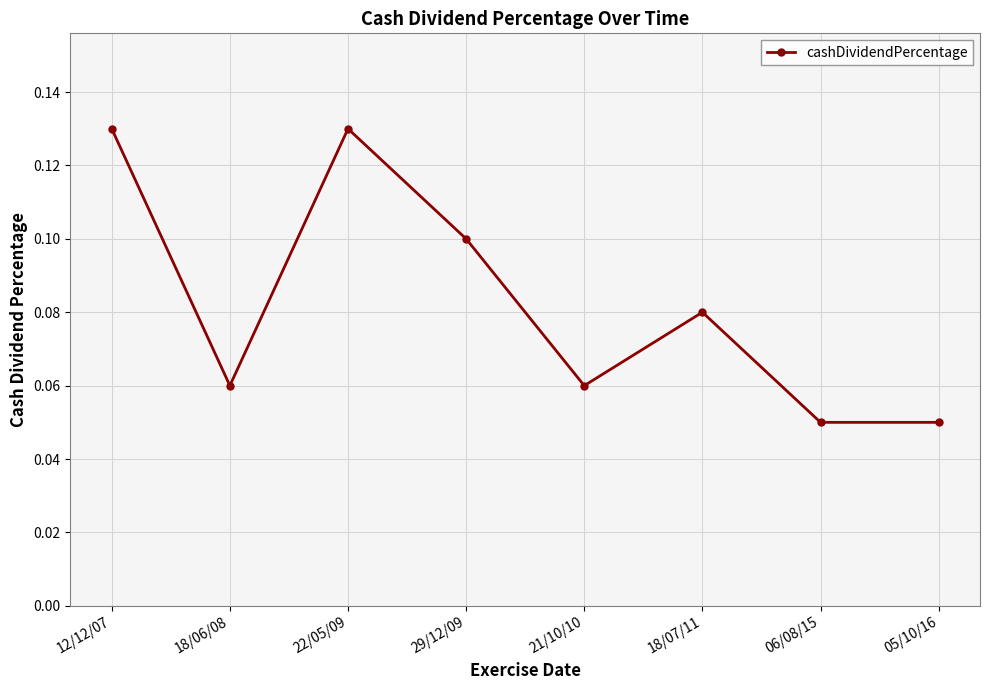

Between 21/10/10 and 05/10/16, which is larger?

21/10/10